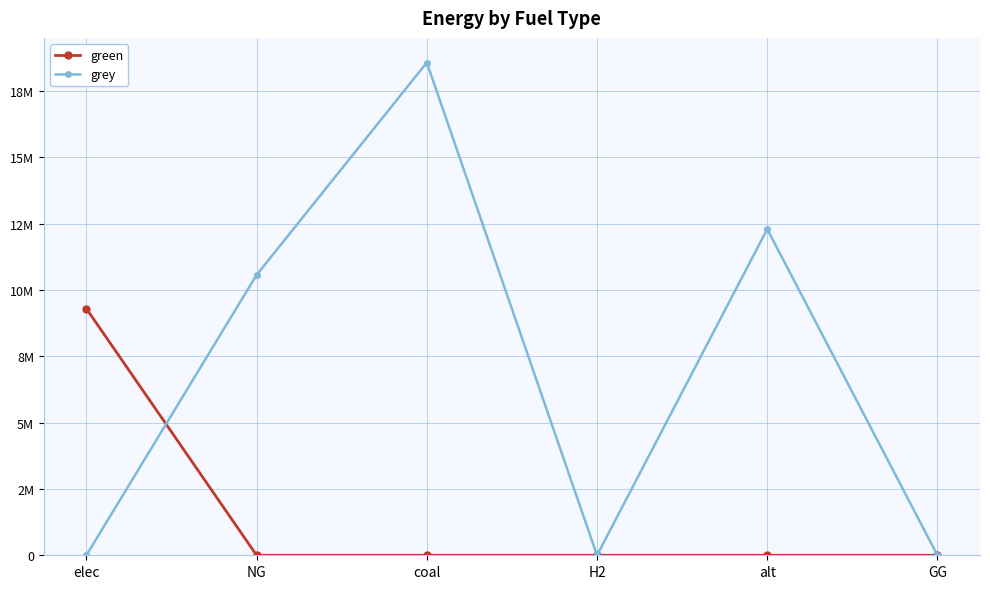

What are all the series names shown in the legend?

green, grey